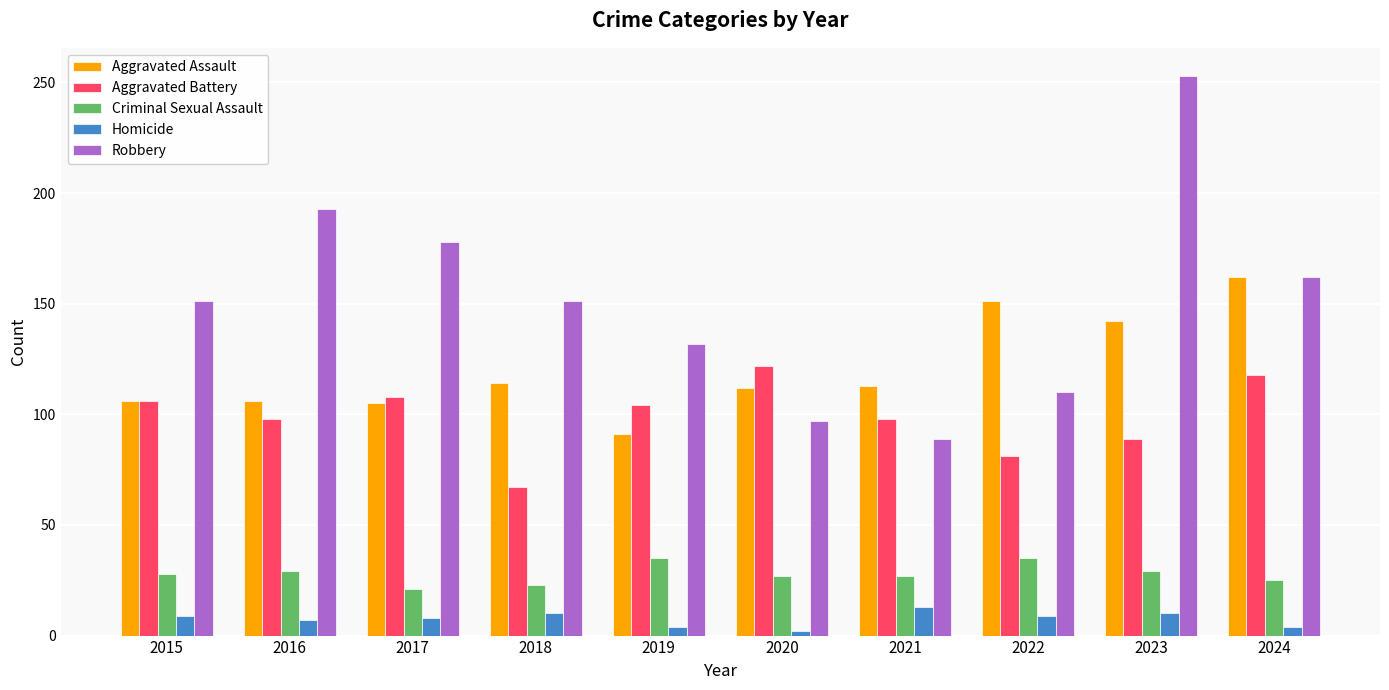

Count the number of categories in the chart.

10